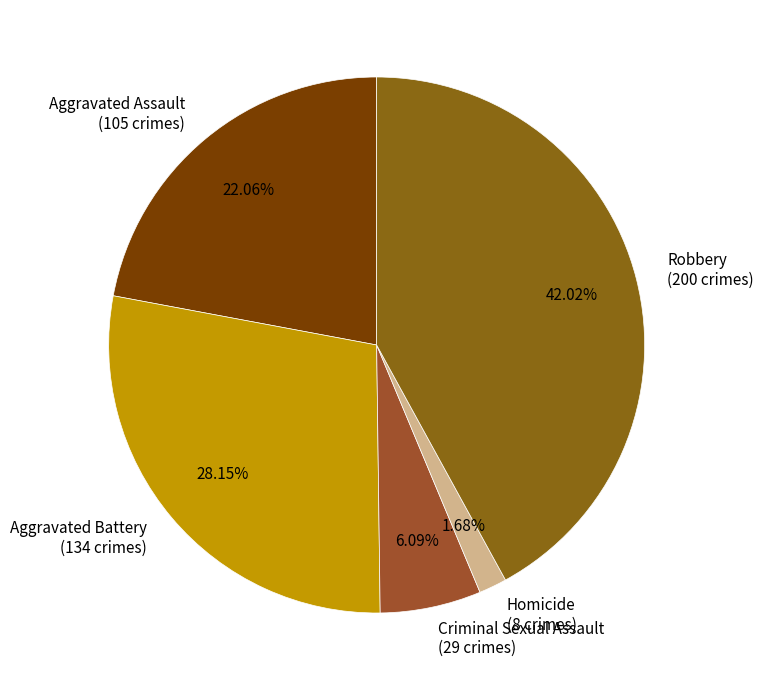

To the nearest percent, what portion does Criminal Sexual Assault represent?

6%